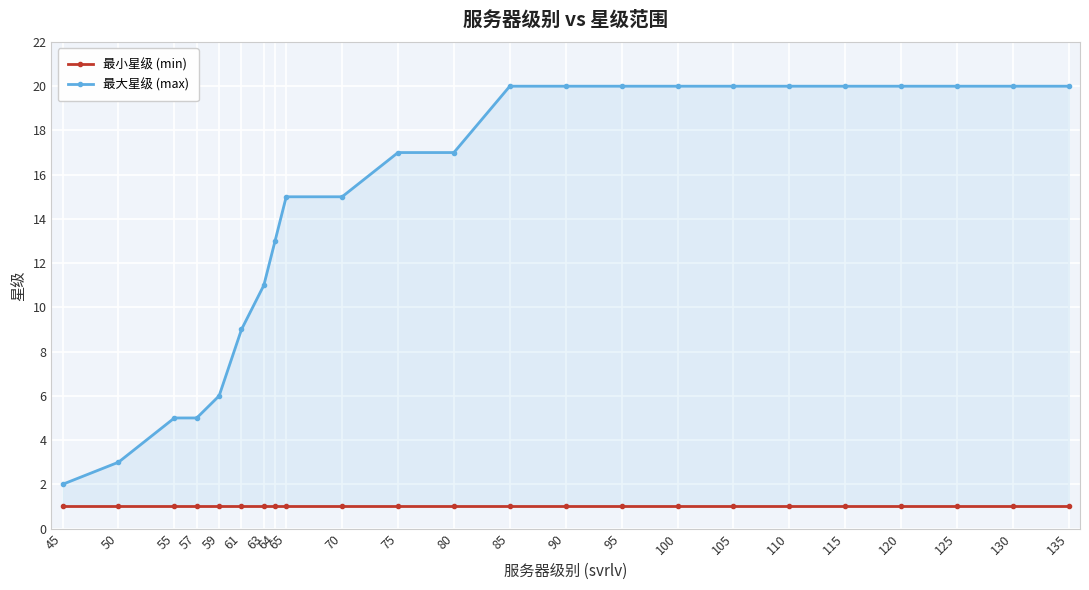

What is the smallest value displayed?

1